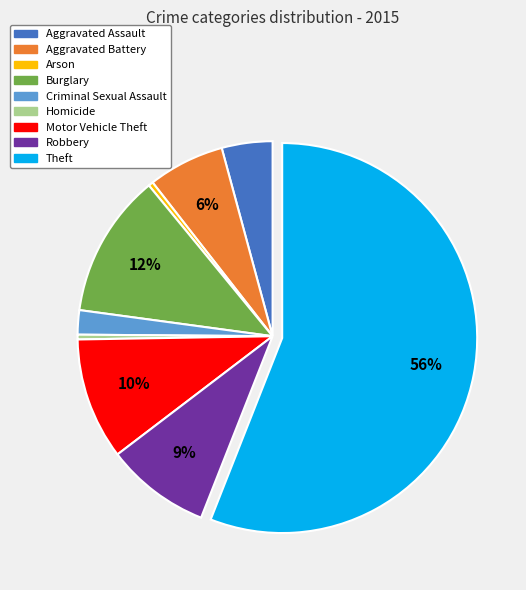

To the nearest percent, what is the average slice percentage?

11%